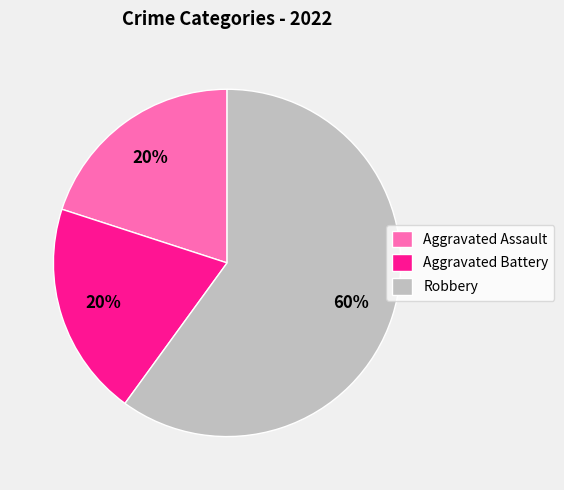

How many segments does this pie chart have?

3